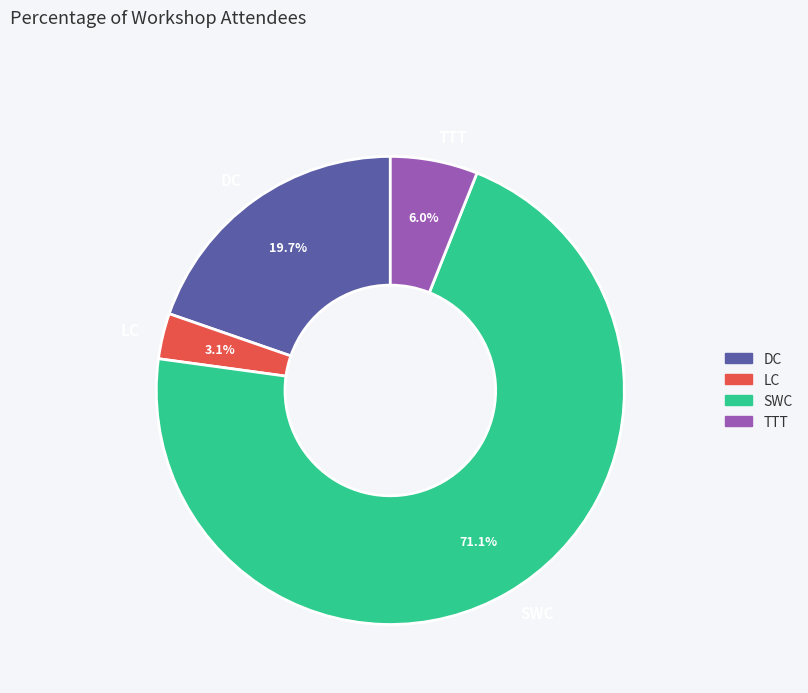

Combined, do DC and LC account for over 50%?

No